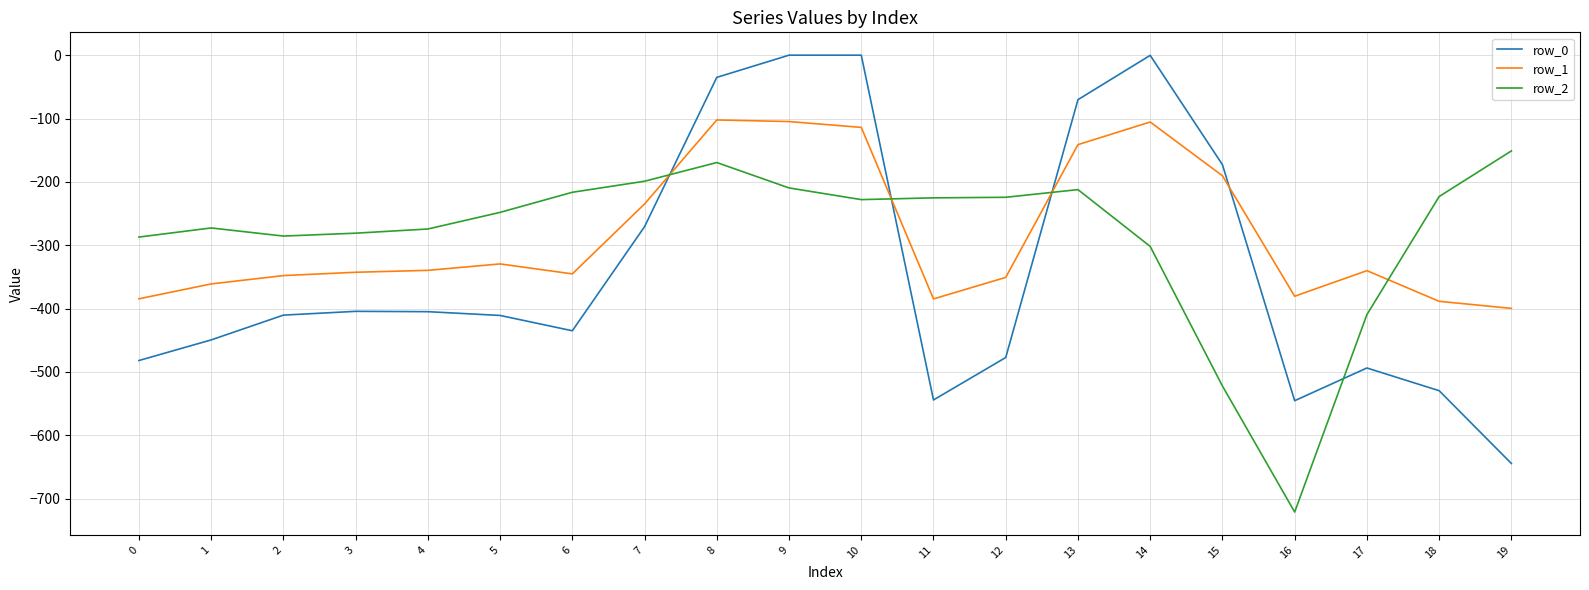

Where does the row_2 series first go above -227?

6